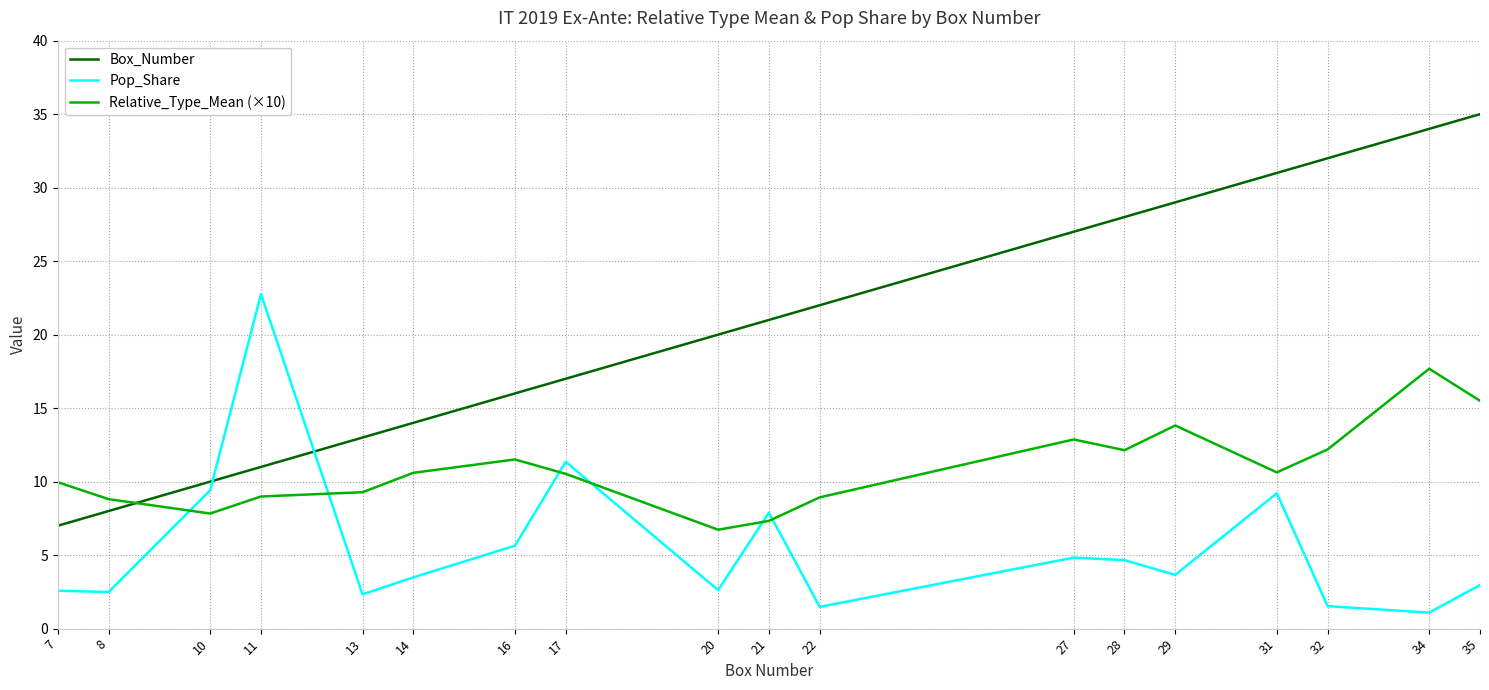

Rank the series by their maximum value, from highest to lowest.

Box_Number, Pop_Share, Relative_Type_Mean (×10)